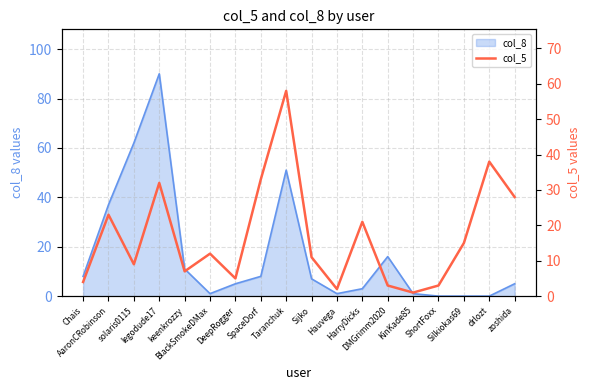

What is the difference between the values at DeepRogger and HarryDicks?

16